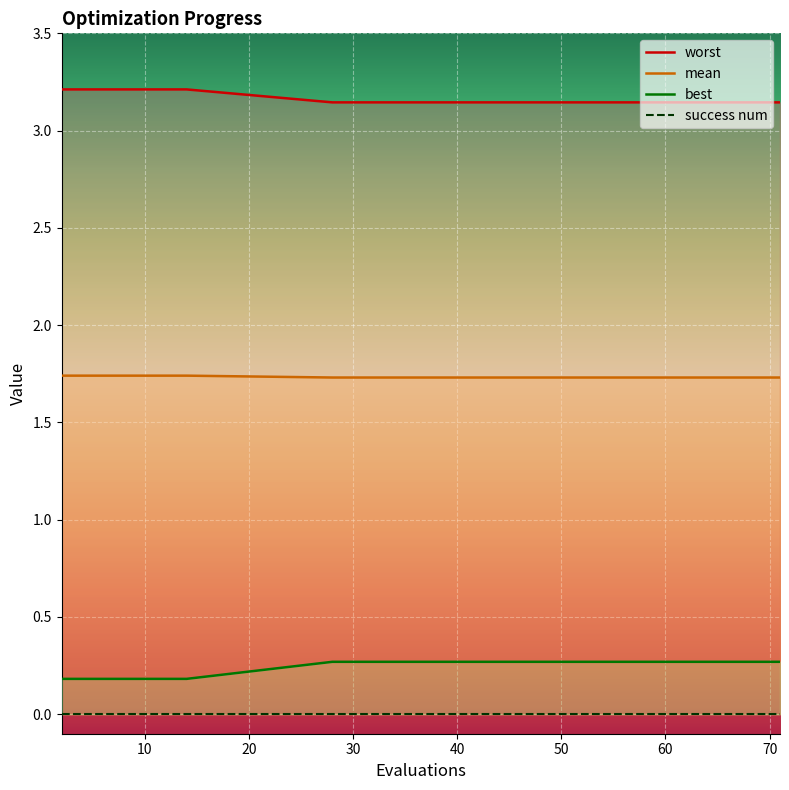

What is the greatest value displayed?

3.2